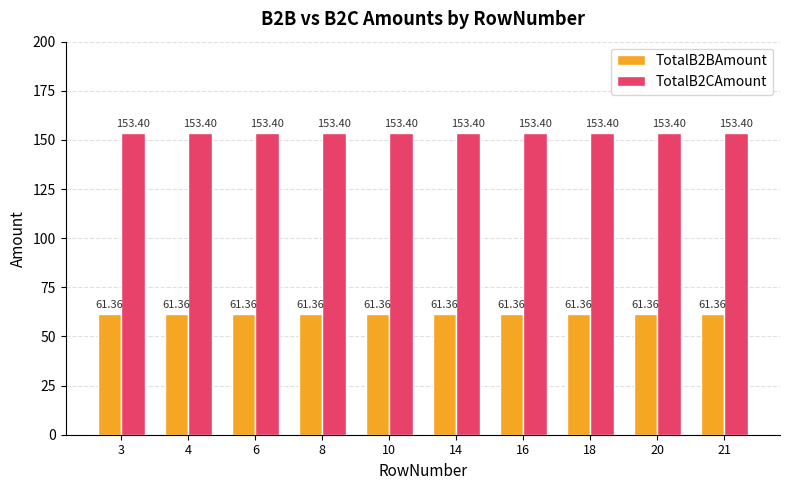

At how many categories does at least one series exceed 84?

10